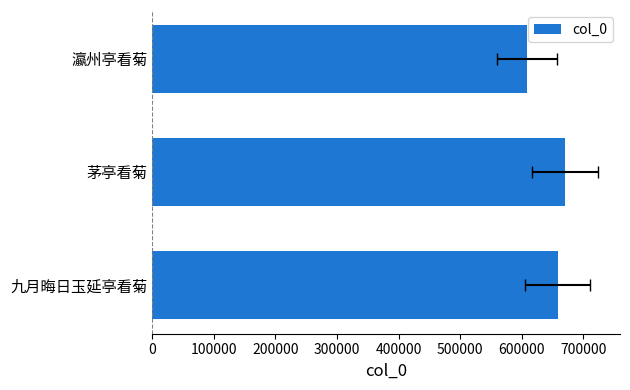

What is the value of the 1st bar from the left?

658494